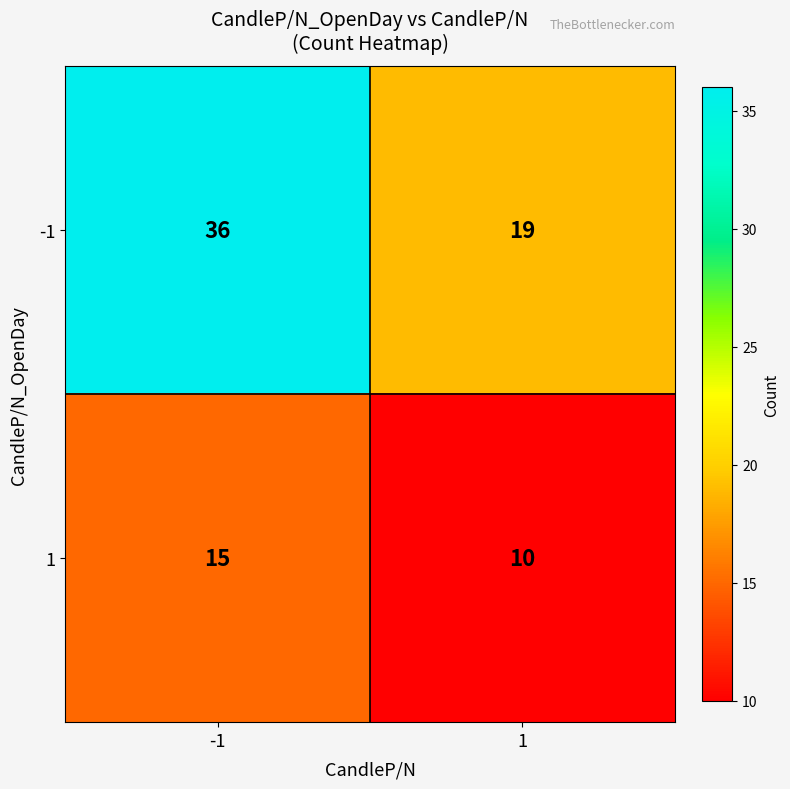

What value does the 1 series have at -1?

15